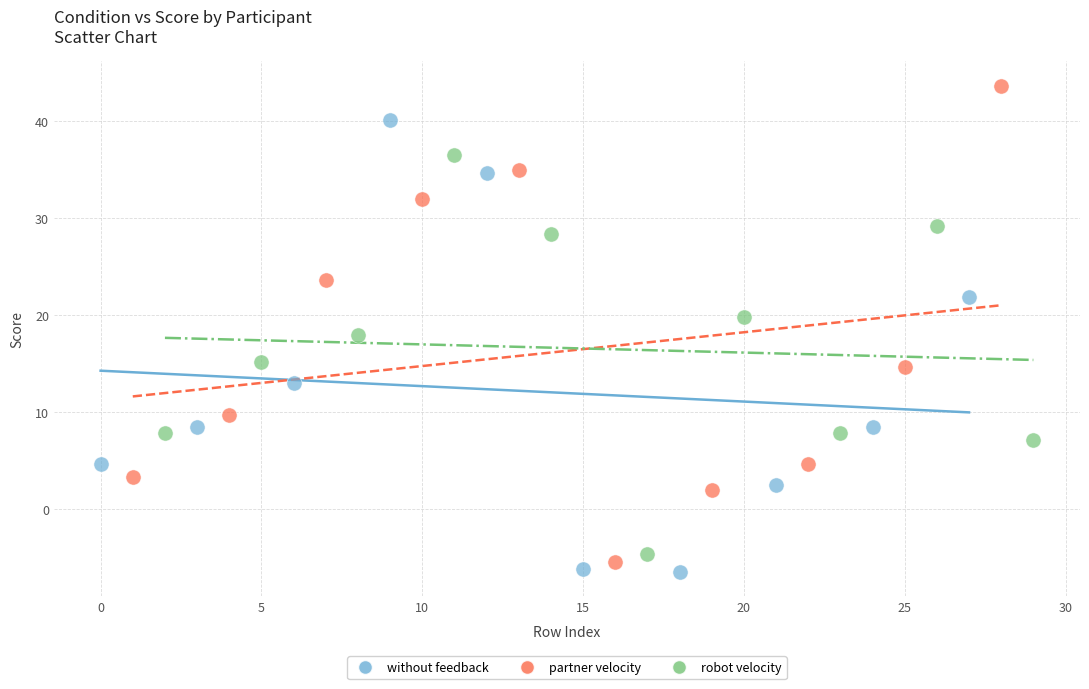

Which series has the widest spread of Y values?

partner velocity